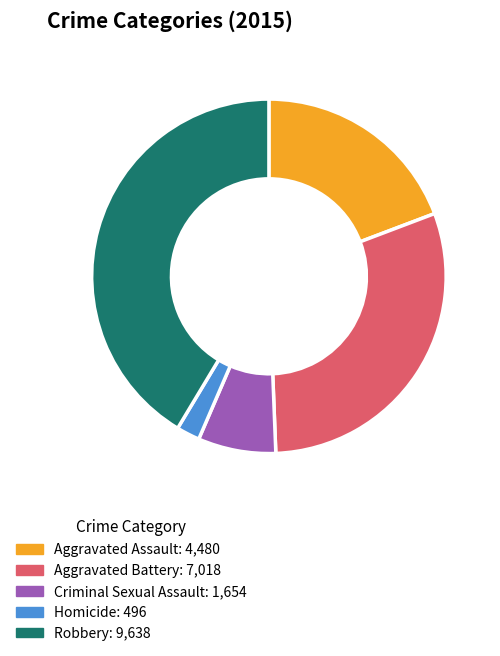

How many segments does this pie chart have?

5